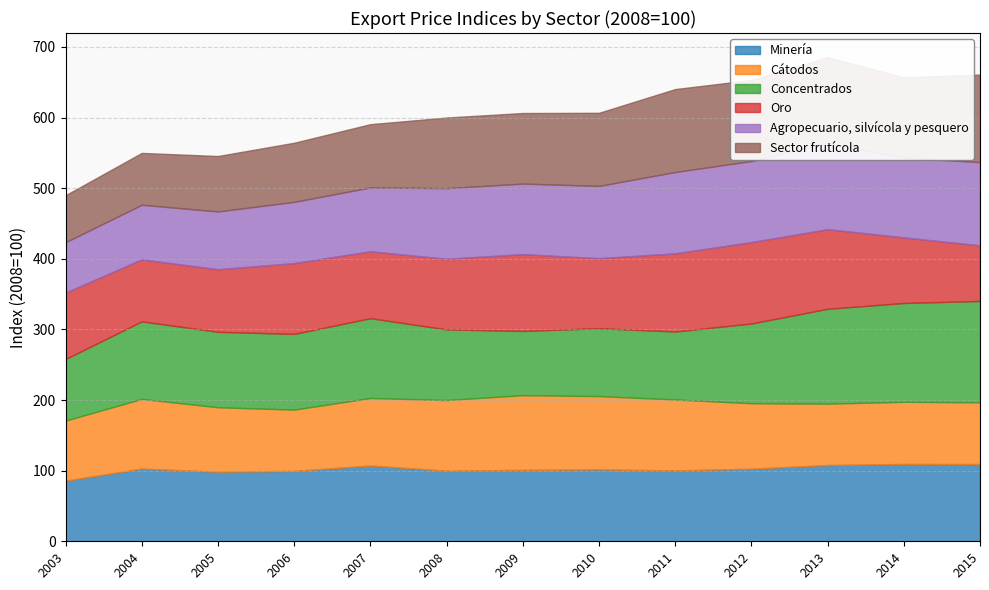

True or false: Sector frutícola has more than 0 points higher than both neighbors.

True